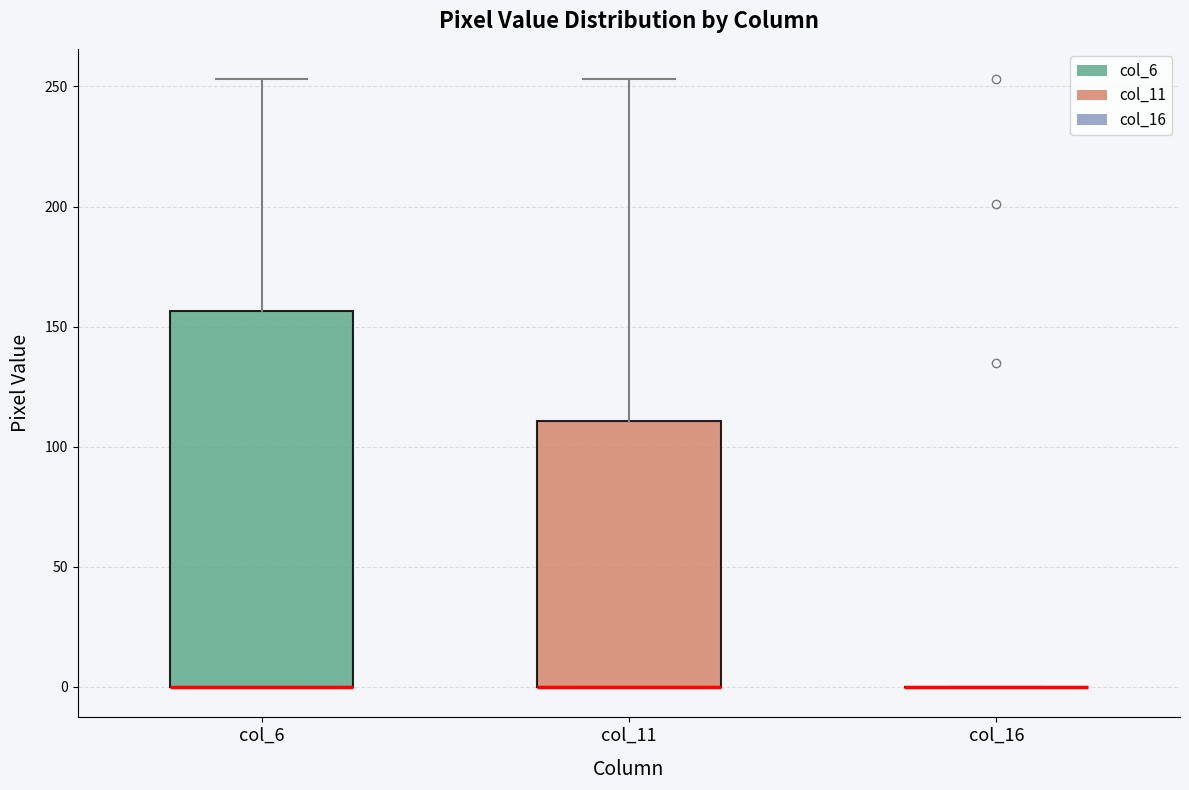

Which box is the tallest, from its lower edge to its upper edge?

col_6